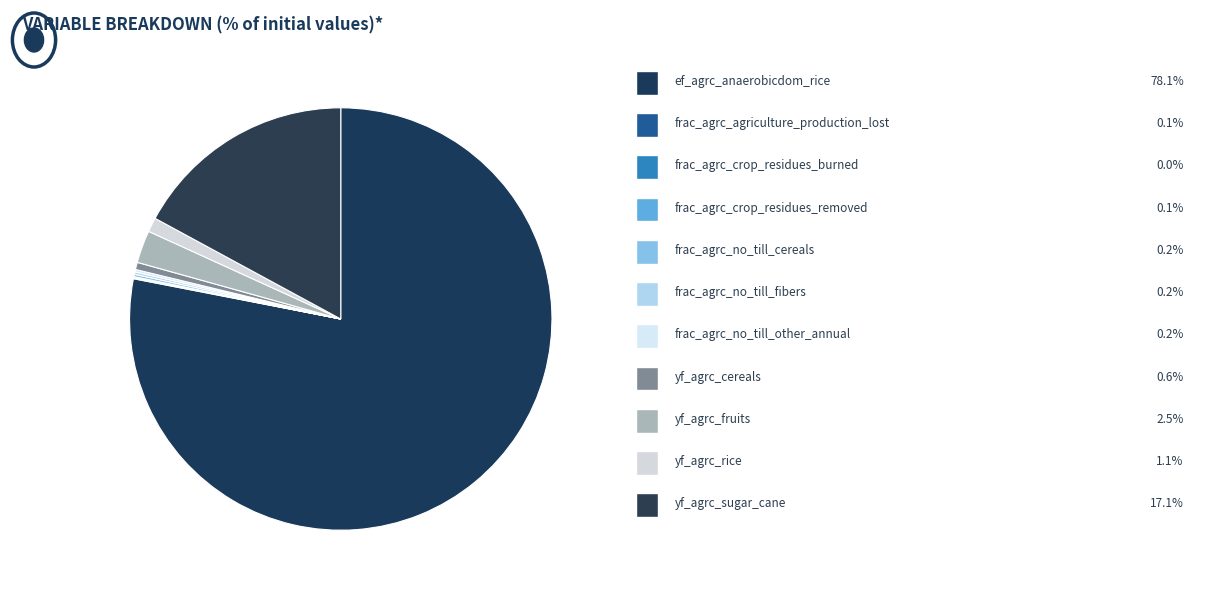

What is the smallest slice in the pie chart?

frac_agrc_crop_residues_burned